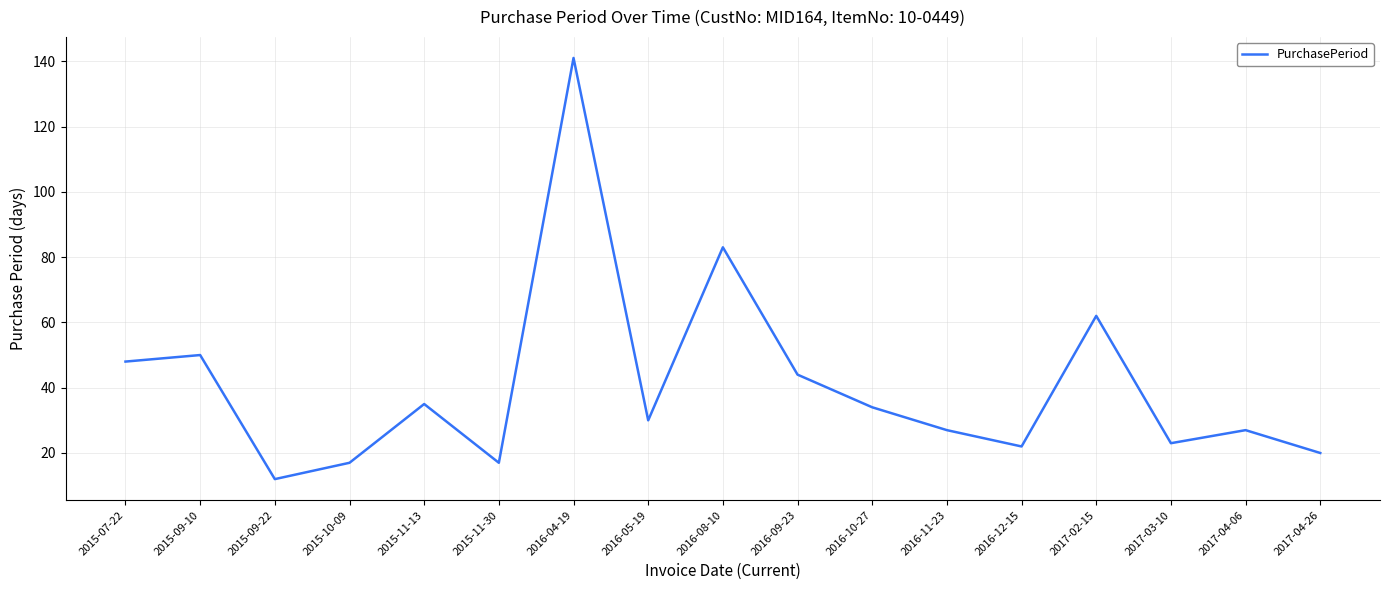

Does the chart display data point markers on the line(s)?

No